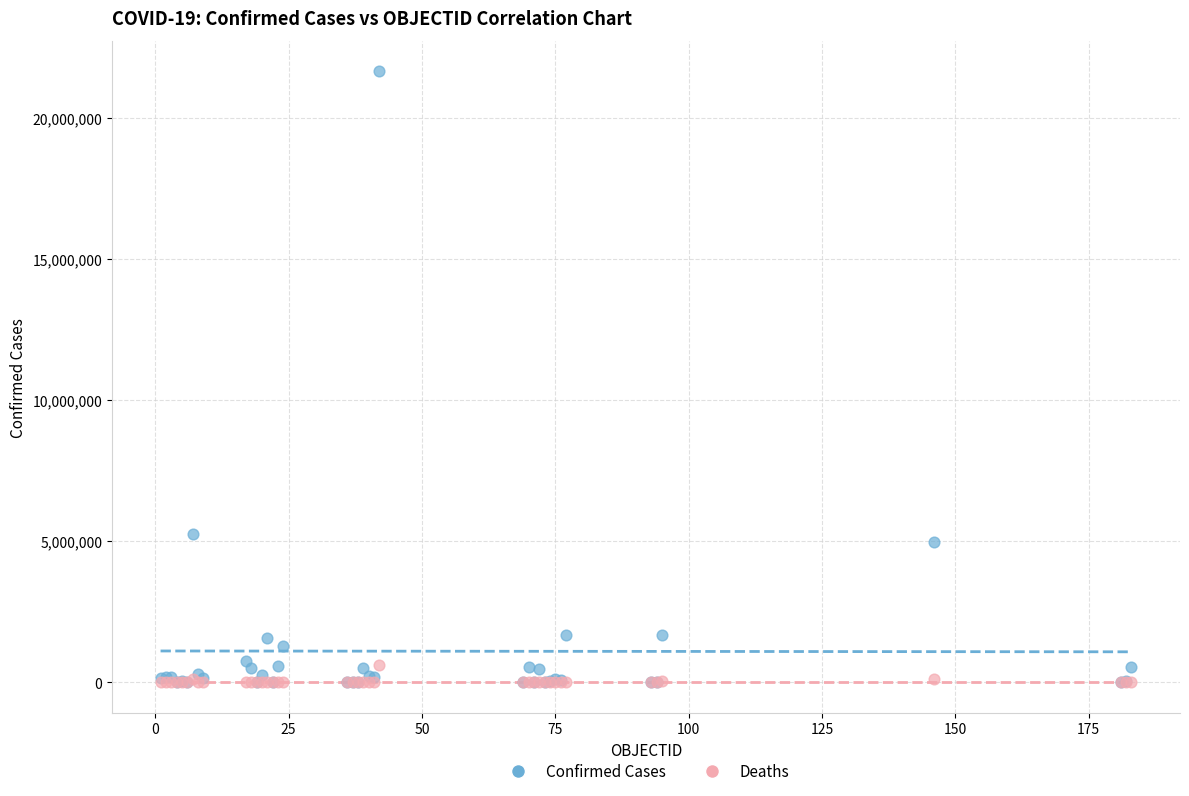

Which series has the largest Y range (max minus min)?

Confirmed Cases